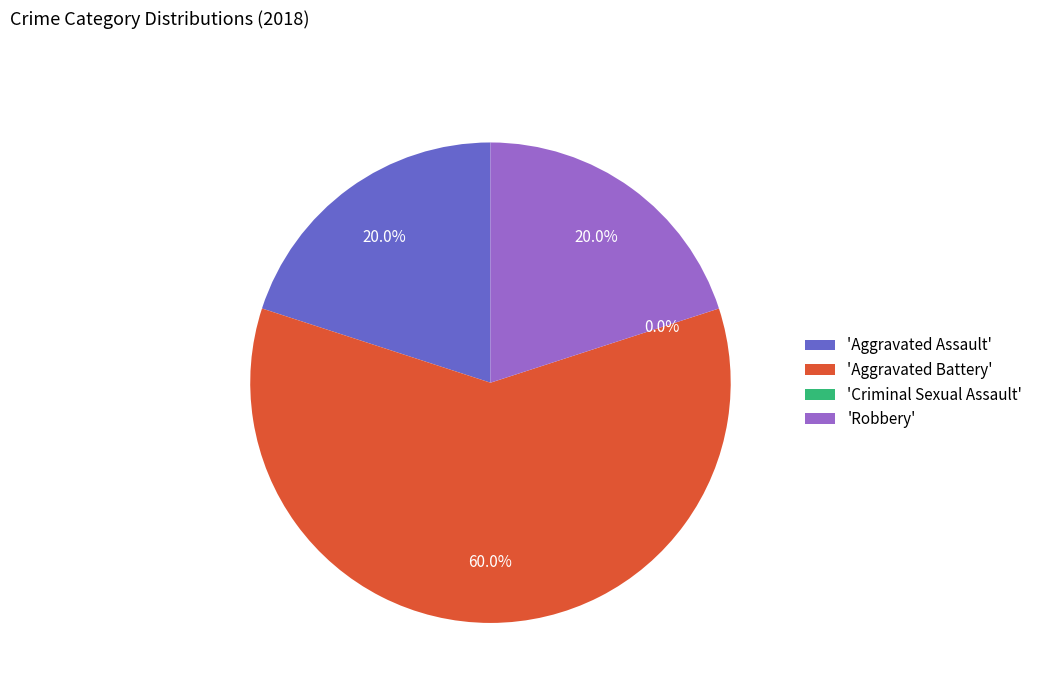

The Aggravated Assault slice represents 28% of the pie. True or false?

False